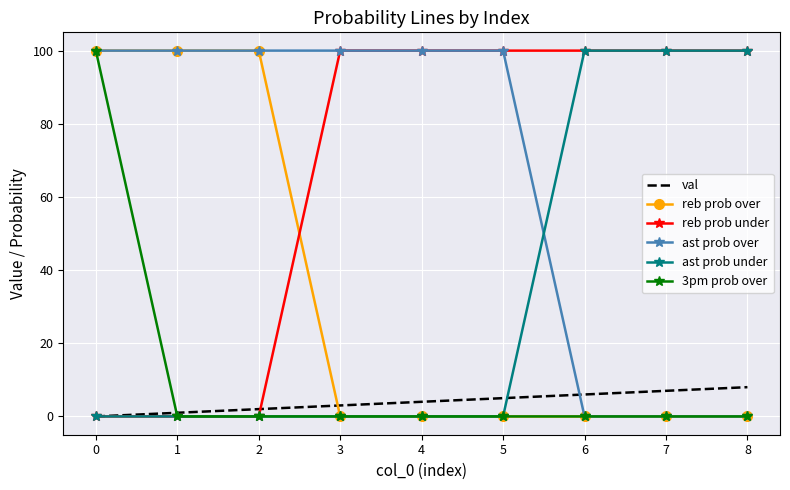

True or false: reb prob under has a value of 100 at 8.

True